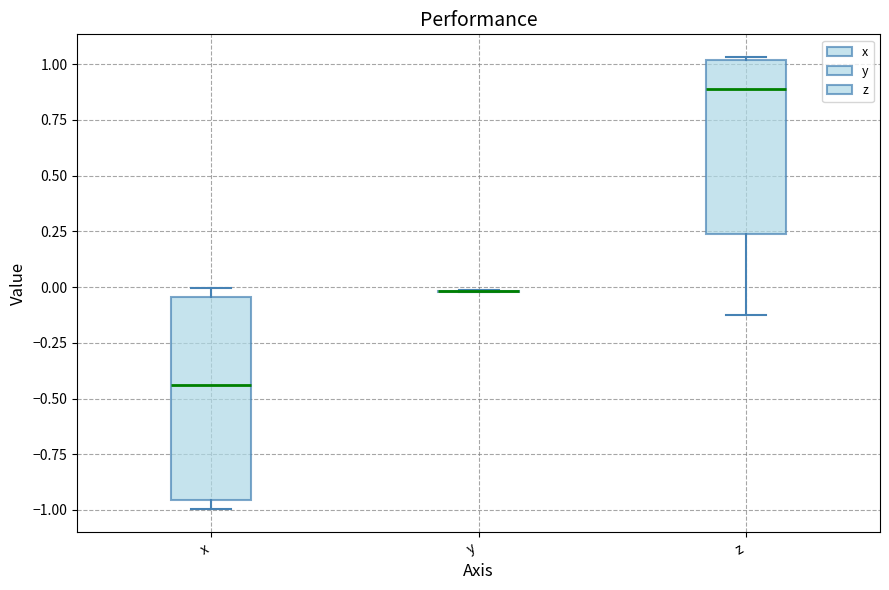

Comparing the boxes themselves (not the whiskers), which one is the tallest?

x